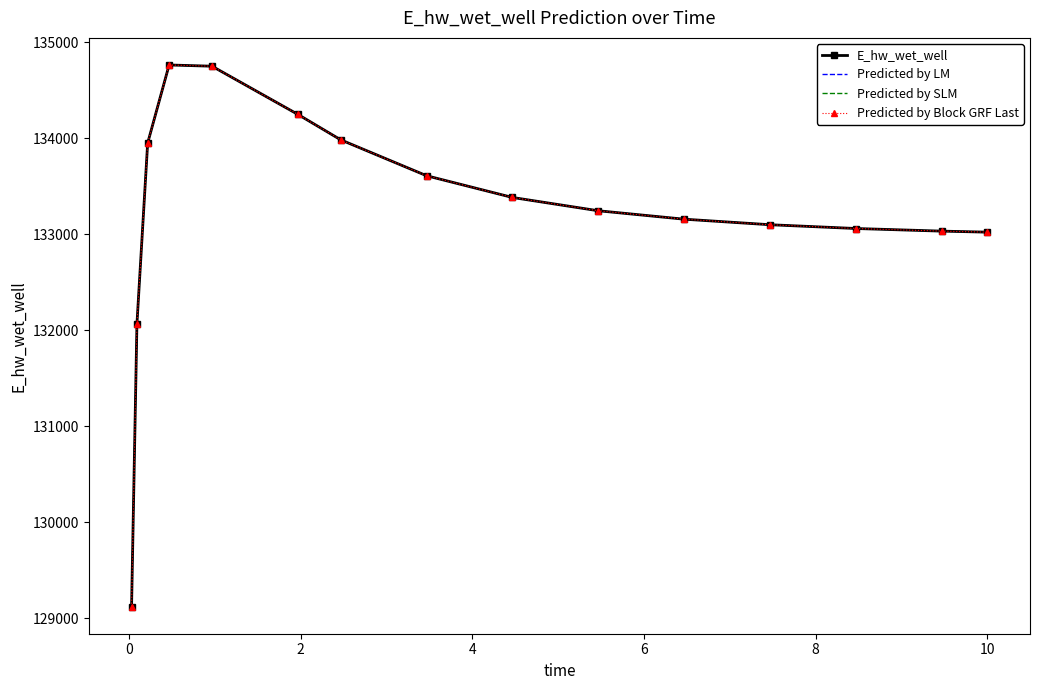

What is the smallest value displayed?

129120.9